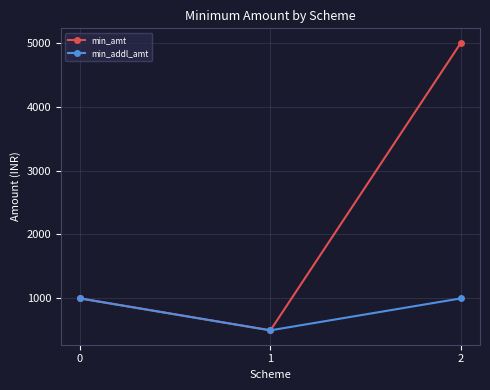

How many lines are shown in the chart?

2